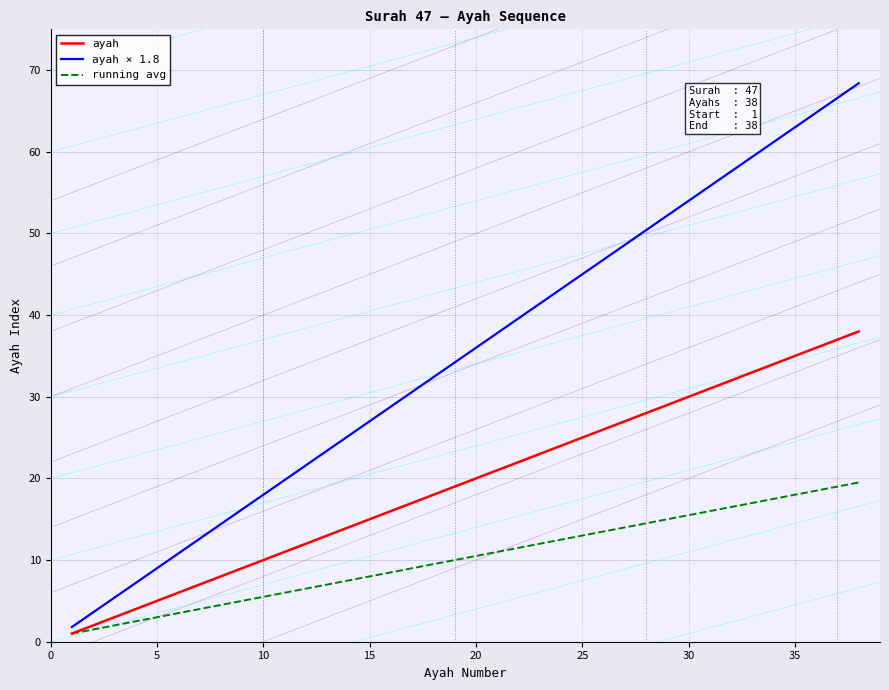

Reading left to right, what are all the values shown in this chart?

ayah: 1.0	2.0	3.0	4.0	5.0	6.0	7.0	8.0	9.0	10.0	11.0	12.0	13.0	14.0	15.0	16.0	17.0	18.0	19.0	20.0	21.0	22.0	23.0	24.0	25.0	26.0	27.0	28.0	29.0	30.0	31.0	32.0	33.0	34.0	35.0	36.0	37.0	38.0
ayah × 1.8: 1.8	3.6	5.4	7.2	9.0	10.8	12.6	14.4	16.2	18.0	19.8	21.6	23.4	25.2	27.0	28.8	30.6	32.4	34.2	36.0	37.8	39.6	41.4	43.2	45.0	46.8	48.6	50.4	52.2	54.0	55.8	57.6	59.4	61.2	63.0	64.8	66.6	68.4
running avg: 1.0	1.5	2.0	2.5	3.0	3.5	4.0	4.5	5.0	5.5	6.0	6.5	7.0	7.5	8.0	8.5	9.0	9.5	10.0	10.5	11.0	11.5	12.0	12.5	13.0	13.5	14.0	14.5	15.0	15.5	16.0	16.5	17.0	17.5	18.0	18.5	19.0	19.5